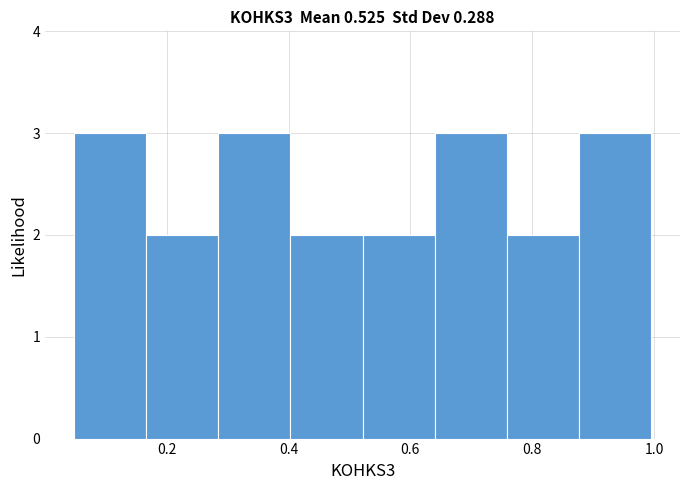

Reading left to right, list every bar in this chart as the range it spans on the x-axis followed by its height. Neither the bar edges nor the heights are printed on the chart, so give them approximately, as read against the axes.

0.04 to 0.16: 3
0.16 to 0.28: 2
0.28 to 0.40: 3
0.40 to 0.52: 2
0.52 to 0.64: 2
0.64 to 0.76: 3
0.76 to 0.88: 2
0.88 to 1.00: 3